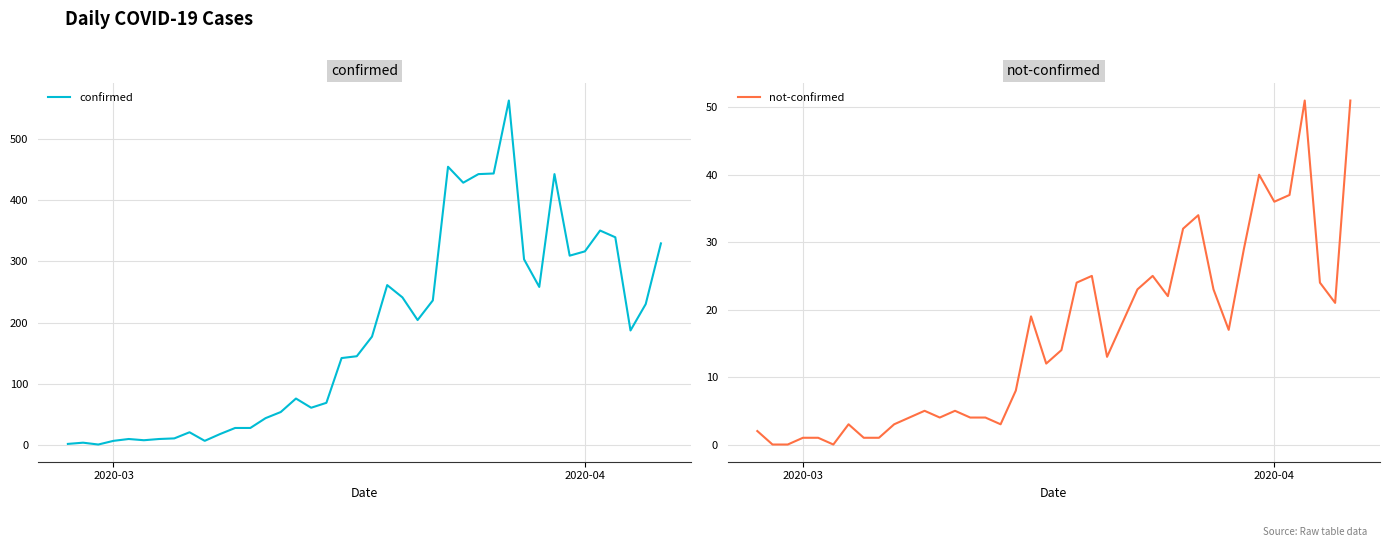

The confirmed series shows 9 at 10. True or false?

False